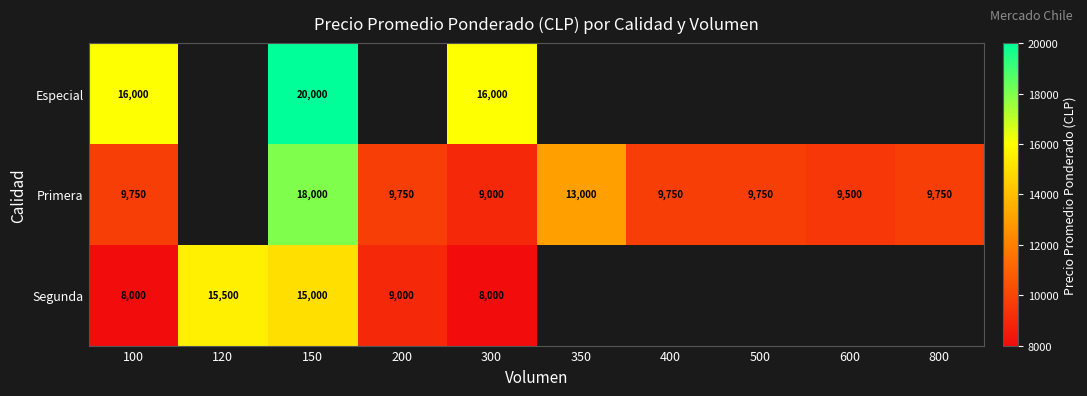

Is it true that Segunda equals 9000 at 200?

True